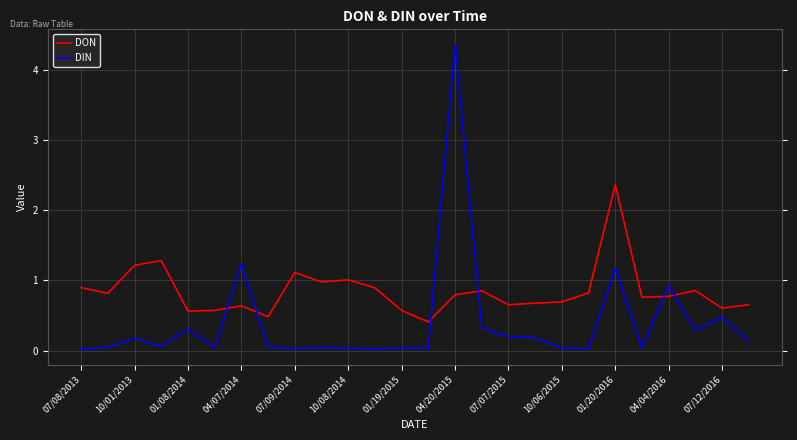

Rank the series by their average value, from highest to lowest.

DON, DIN